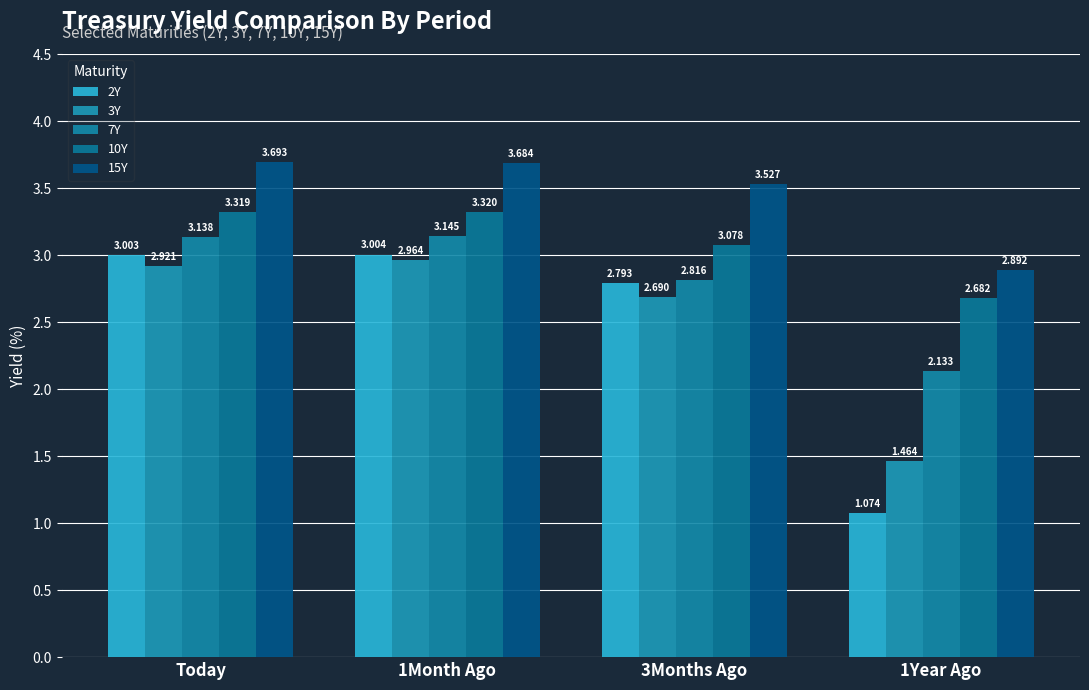

What is the total value across all series at 1Year Ago?

10.2